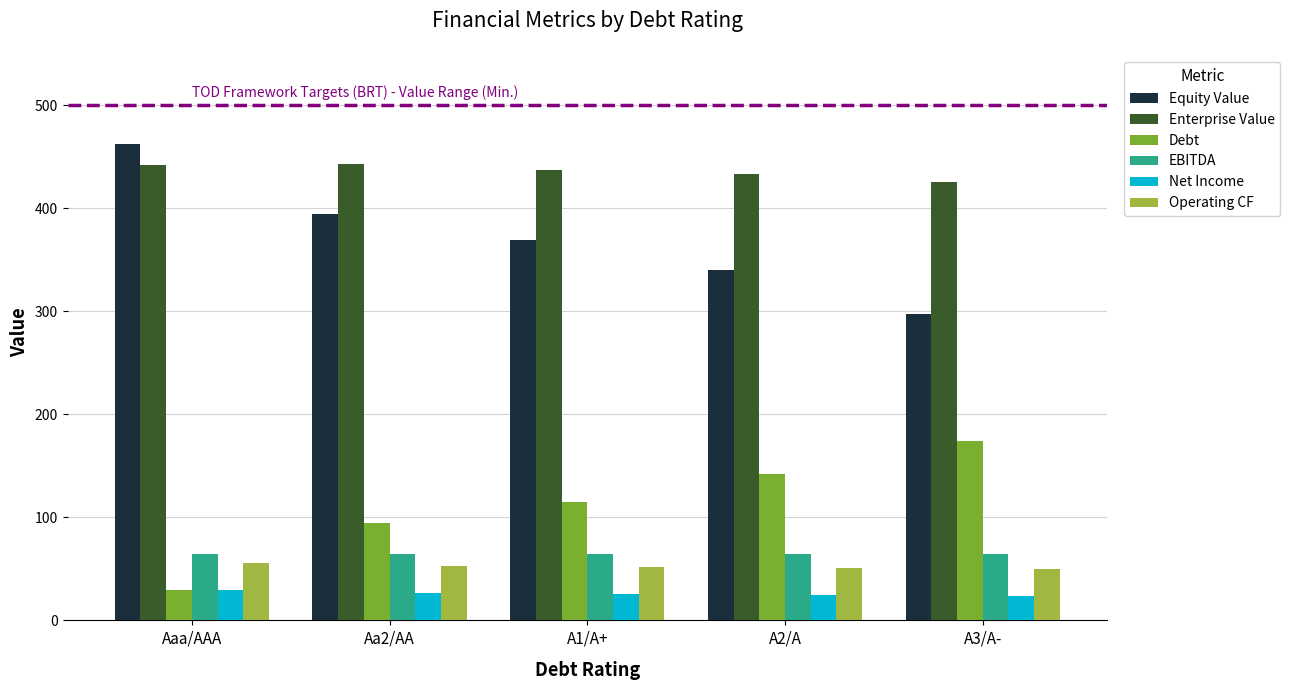

Count the number of data series in this chart.

6